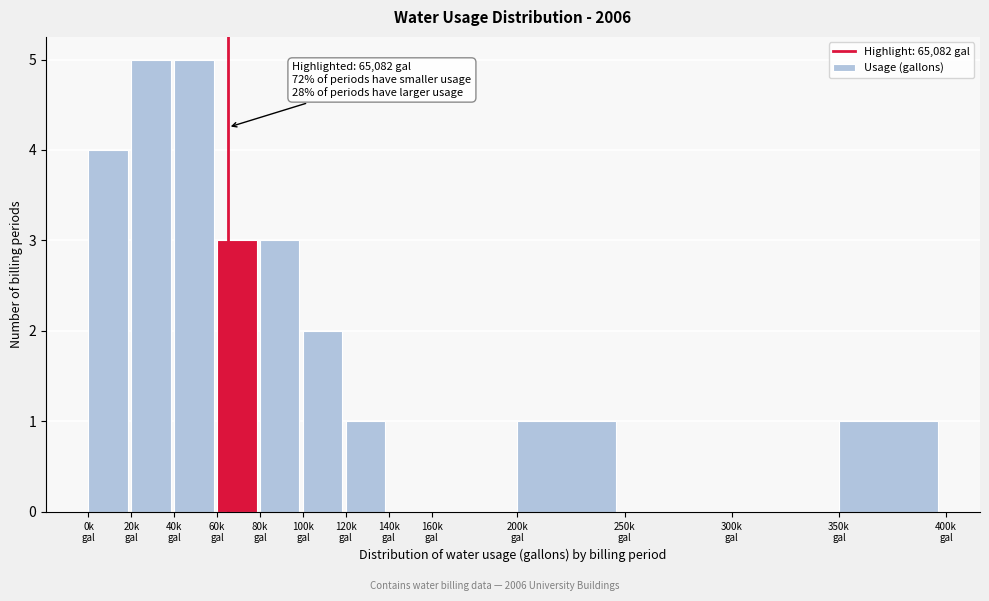

What is the sum of all values?

25